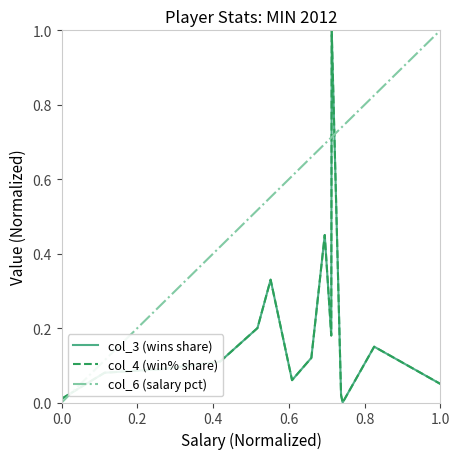

Does the chart have visible grid lines?

No